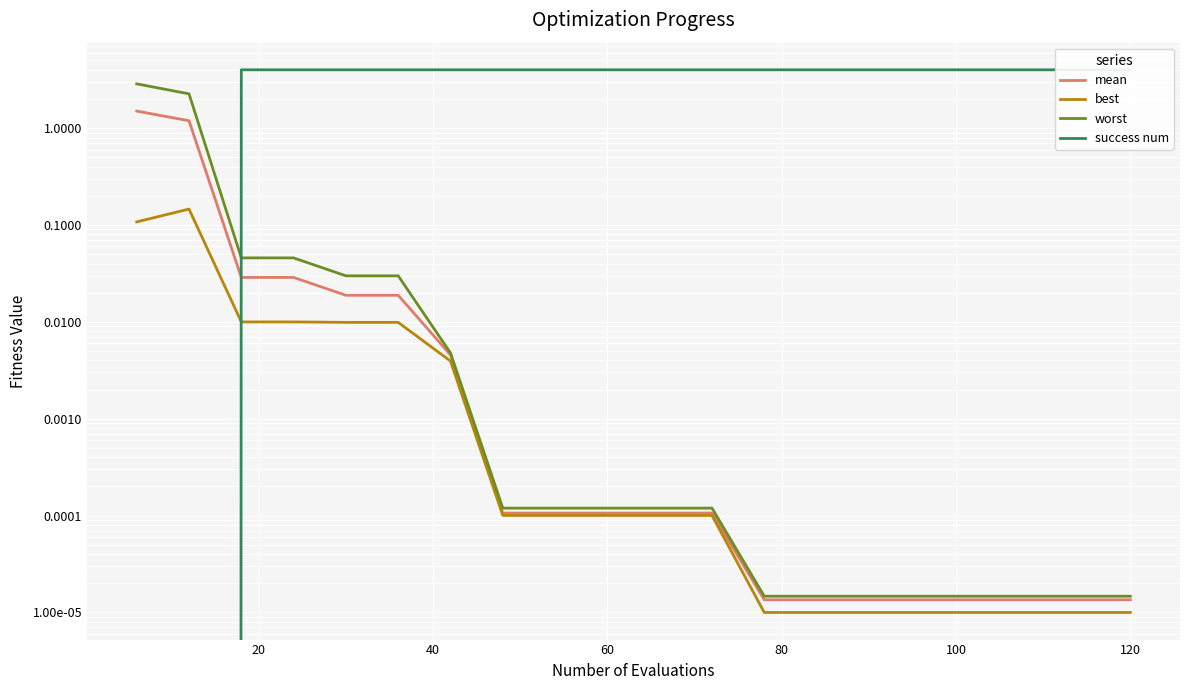

Is this an area chart (filled region under the line)?

No